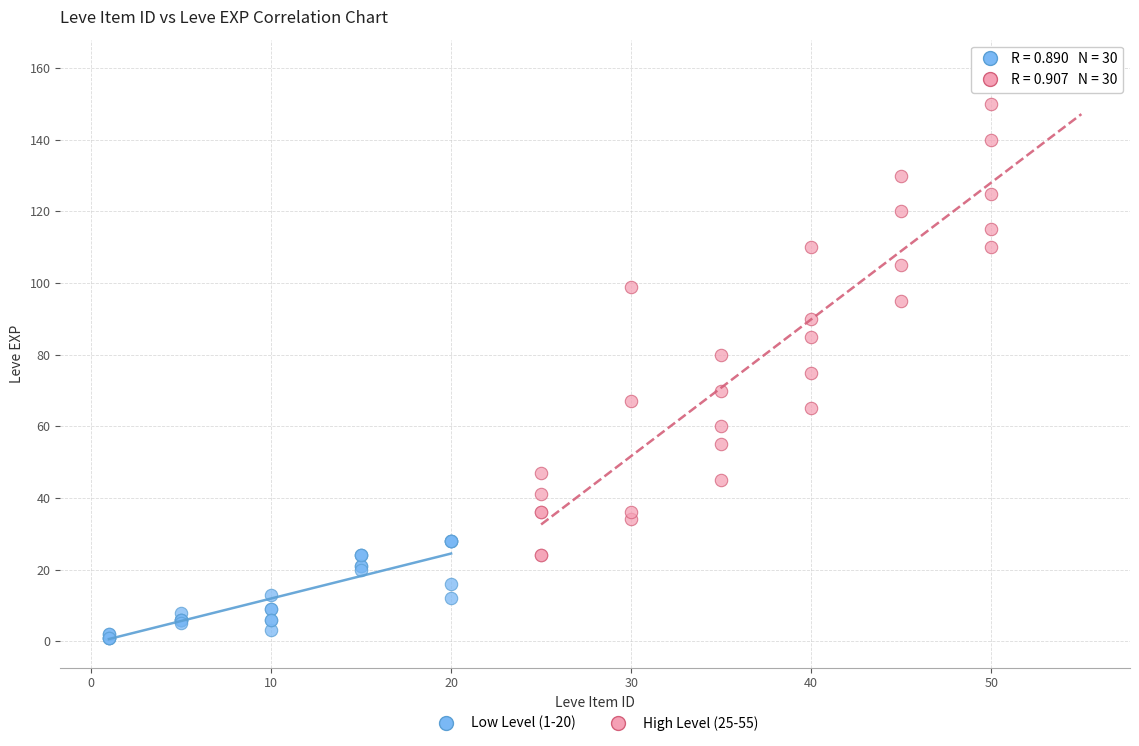

Which series has the largest Y range (max minus min)?

High Level (25-55)